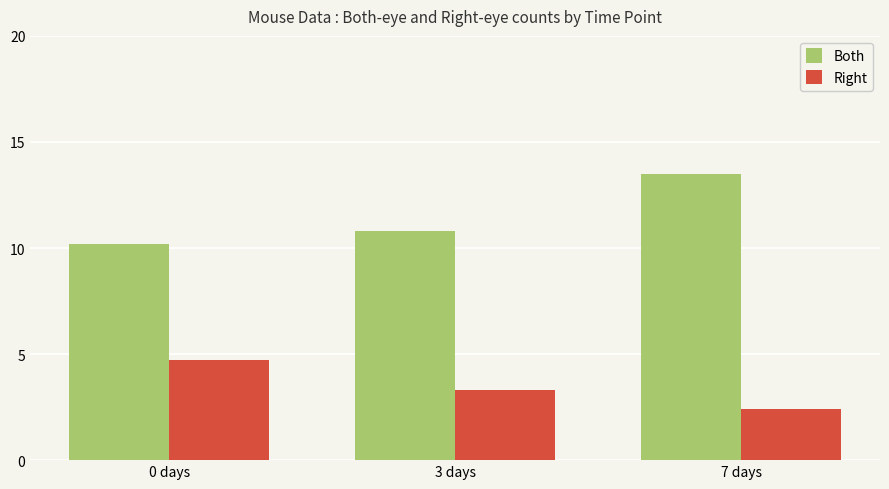

Reading left to right, list all the values displayed in this chart.

Both: 10.2	10.8	13.5
Right: 4.7	3.3	2.4